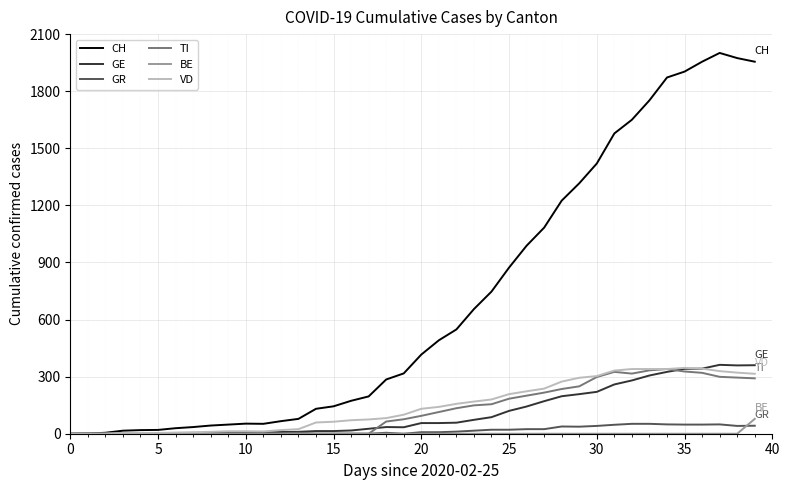

Which series has the largest total across all categories?

CH